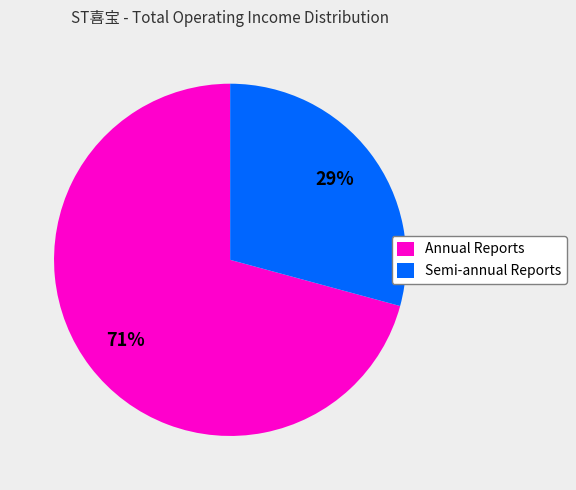

Which category accounts for the majority?

Annual Reports